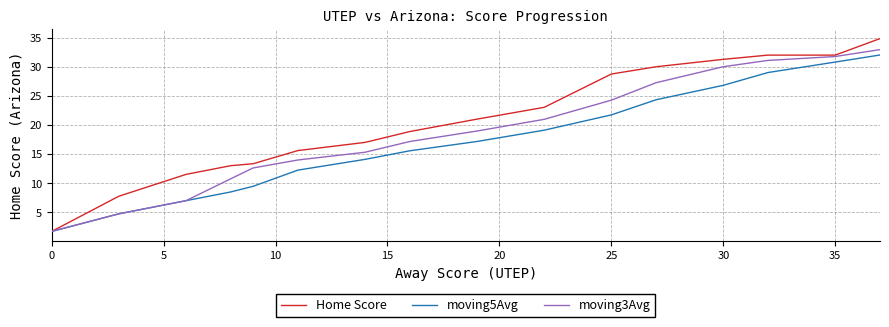

What are all the series names shown in the legend?

Home Score, moving5Avg, moving3Avg